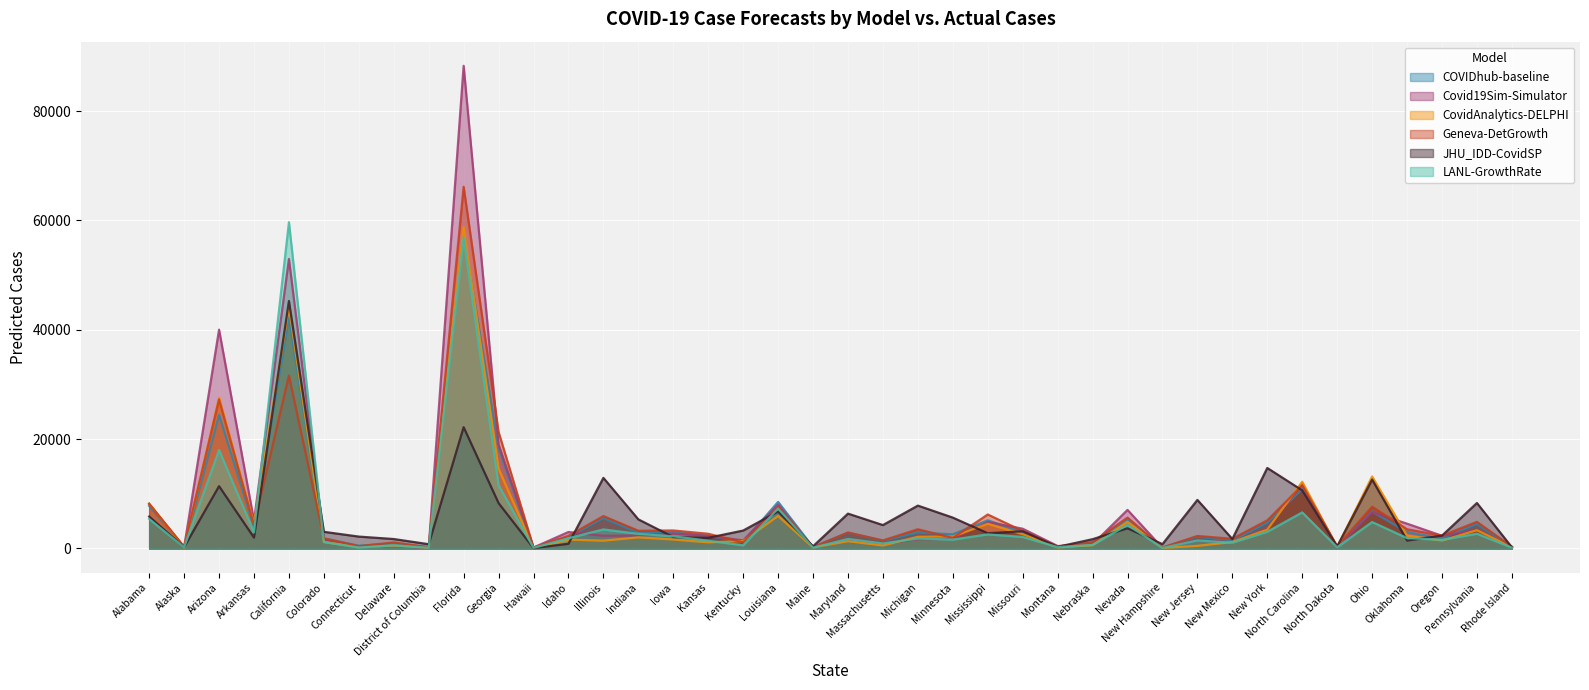

Read the JHU_IDD-CovidSP value at New York.

14720.5